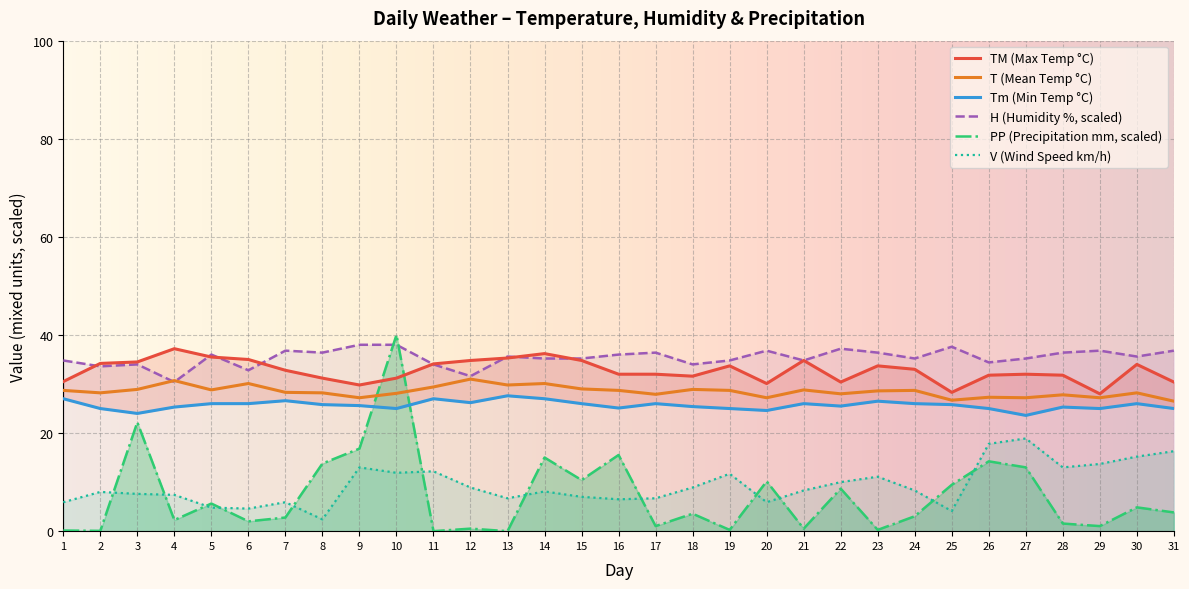

At which category is the sum across all series the highest?

10